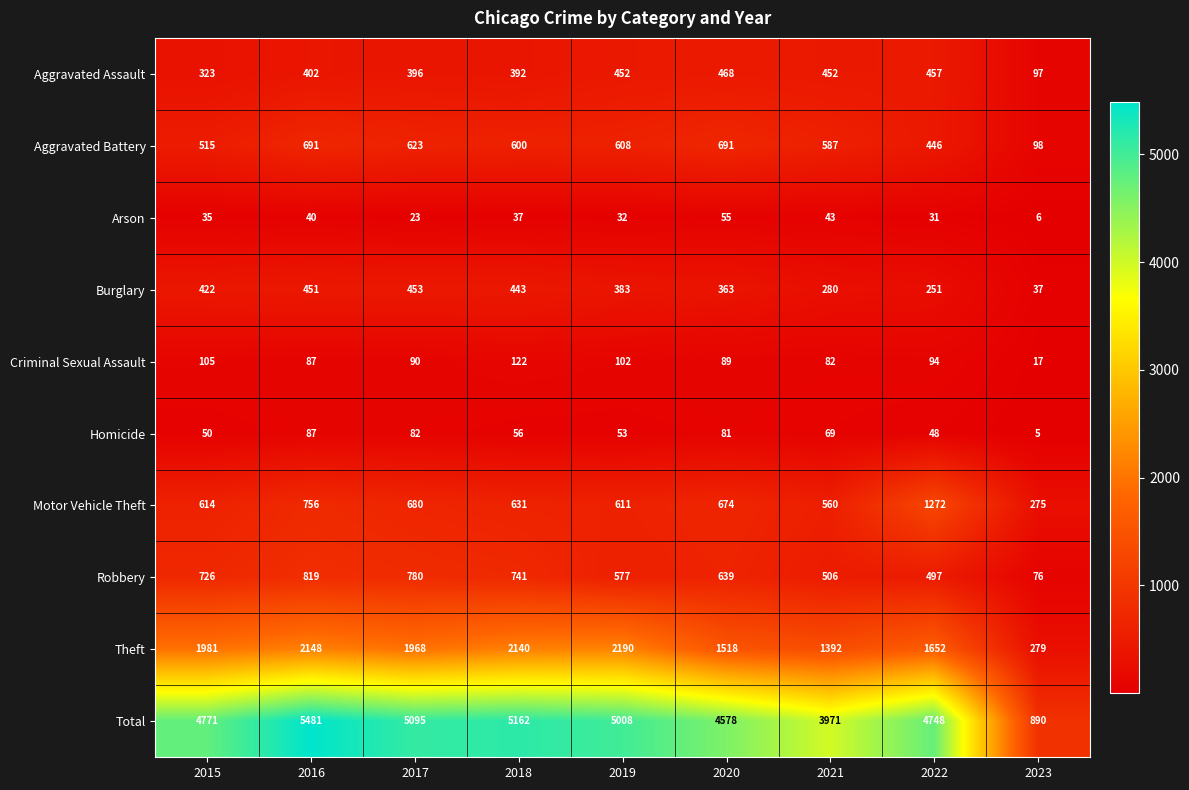

What is the sum of all Theft values?

15268